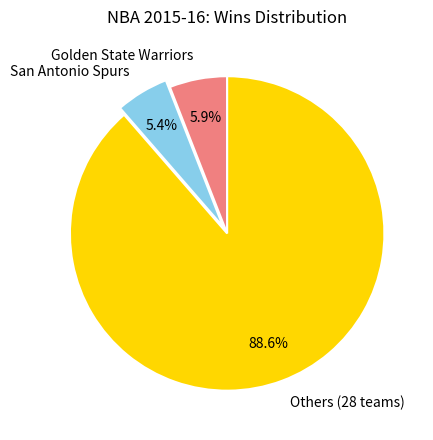

What is the ratio of the value at San Antonio Spurs to the value at Golden State Warriors?

0.9